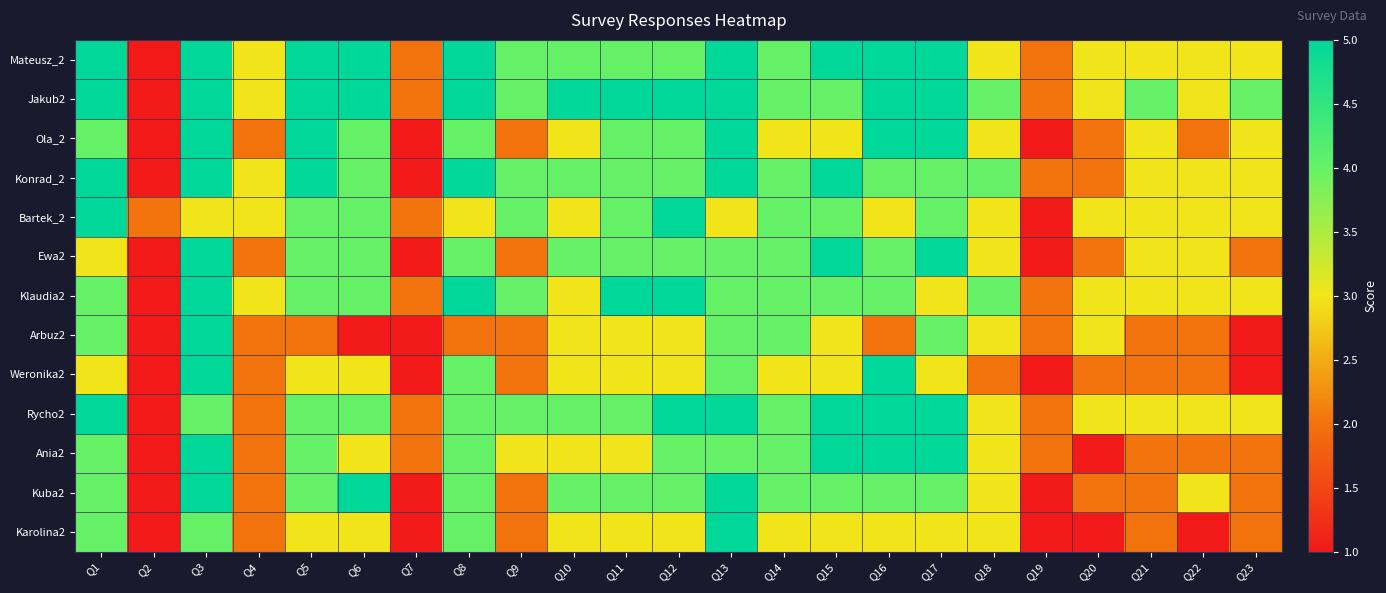

How many series are shown in this chart?

13